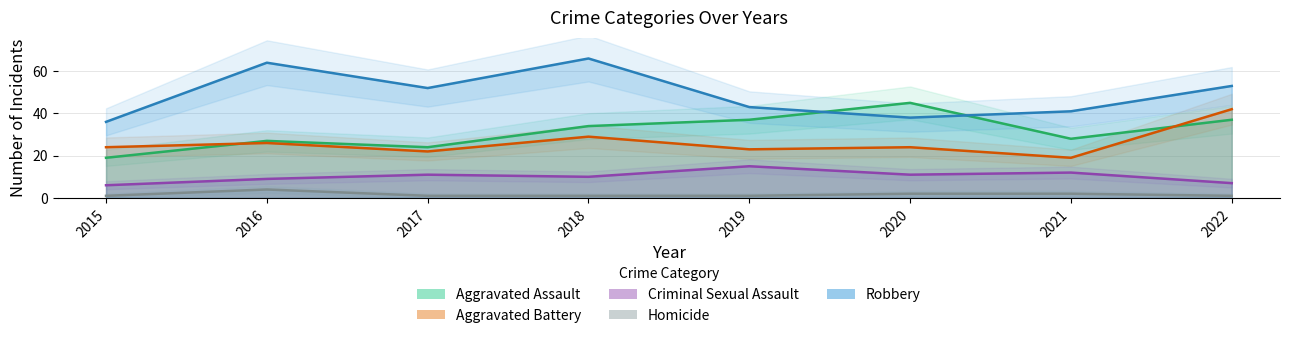

How many interior local peaks does the Homicide series have?

1